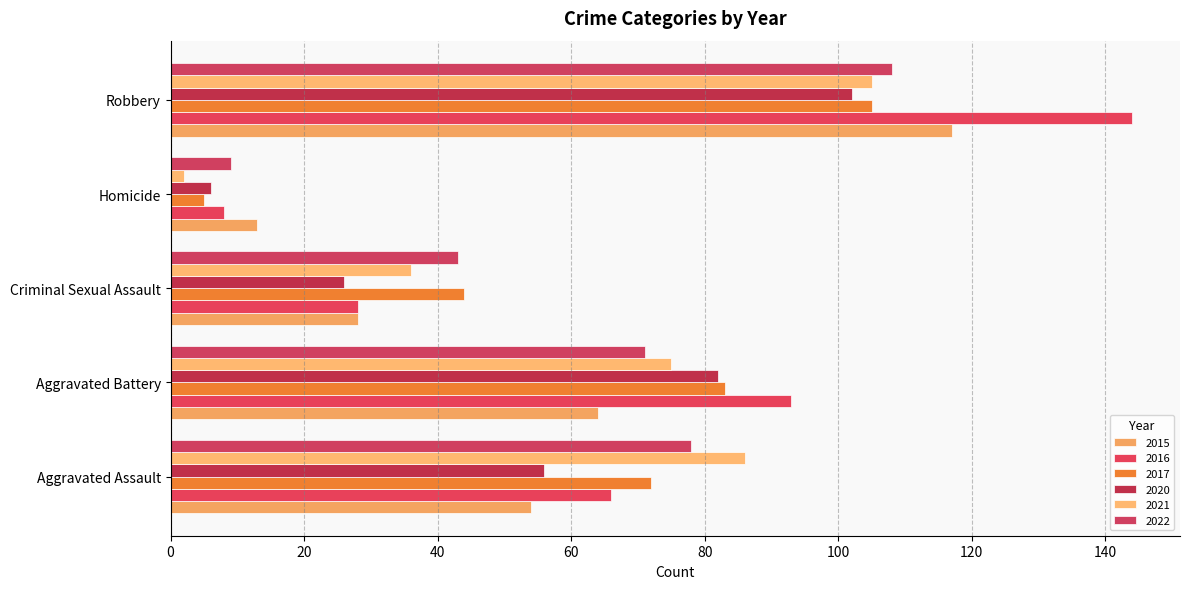

List the labels in order of 2015 value, largest first.

Robbery, Aggravated Battery, Aggravated Assault, Criminal Sexual Assault, Homicide